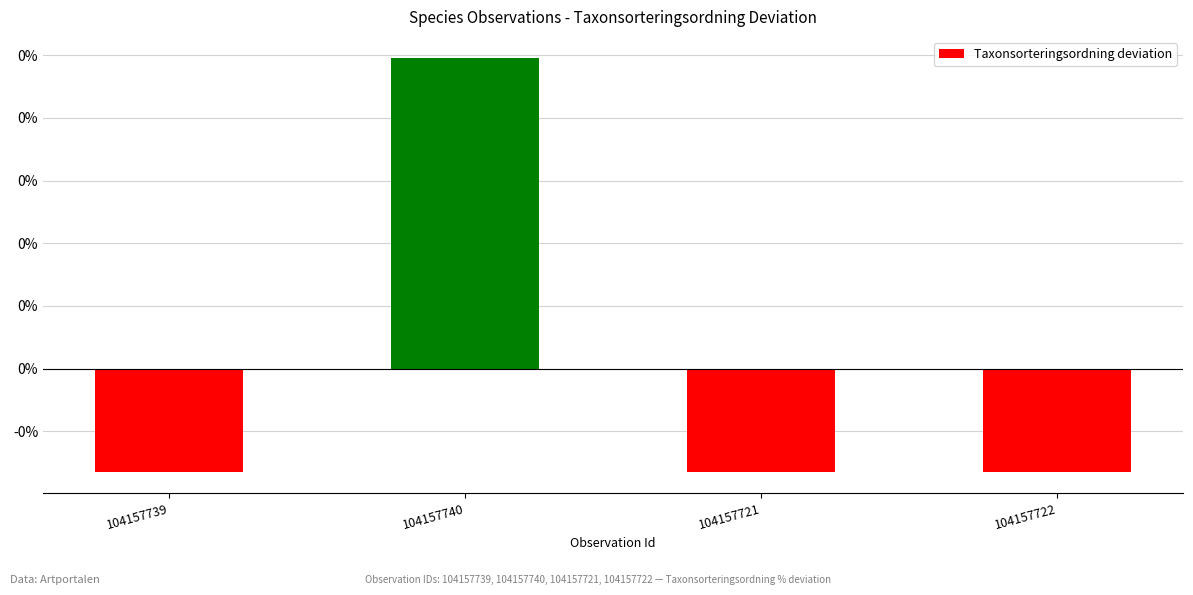

List the labels in order of value, largest first.

104157740, 104157739, 104157721, 104157722